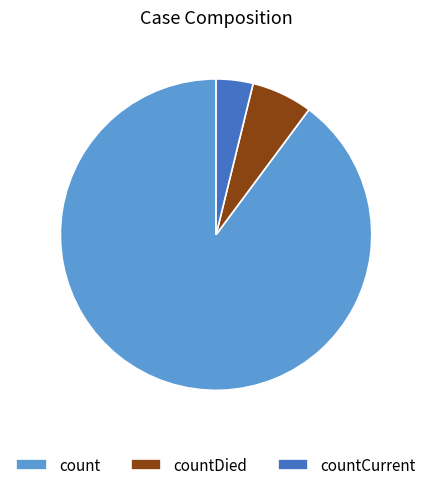

Approximately how many times larger is the value at count compared to countDied?

14.2